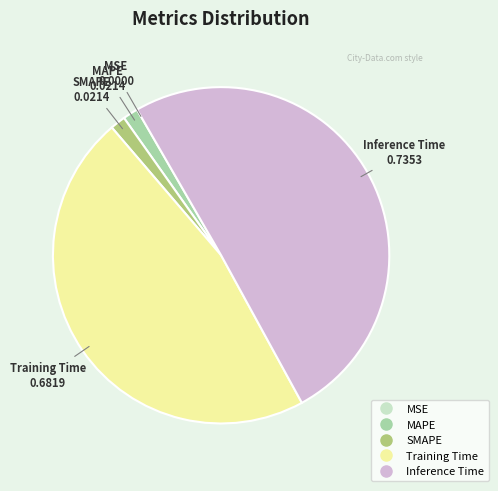

Is it true that MAPE is 1% of the pie?

True